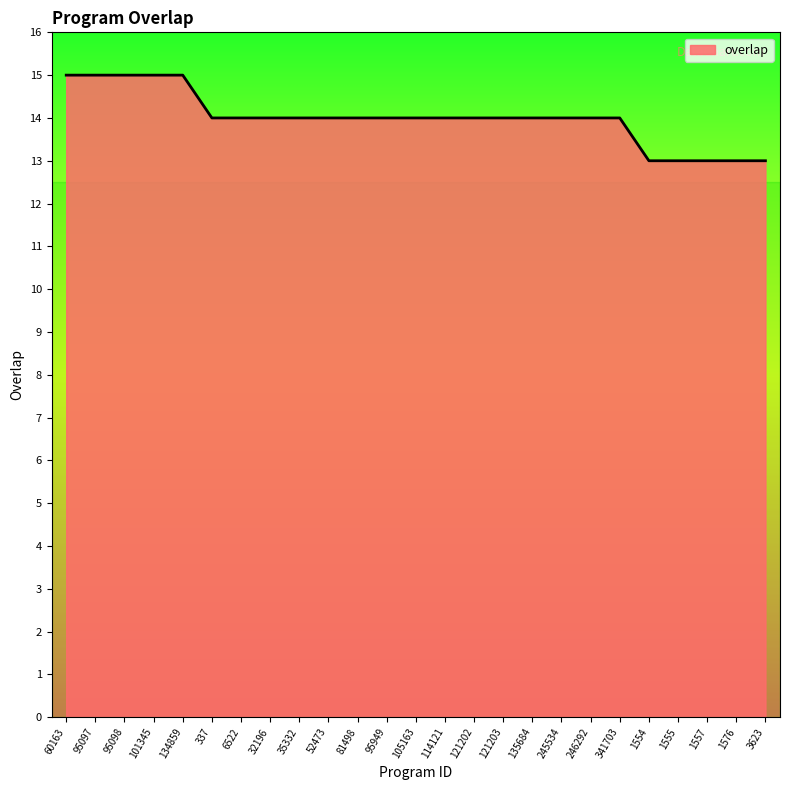

Reading left to right, extract all data points from this chart.

15	15	15	15	15	14	14	14	14	14	14	14	14	14	14	14	14	14	14	14	13	13	13	13	13